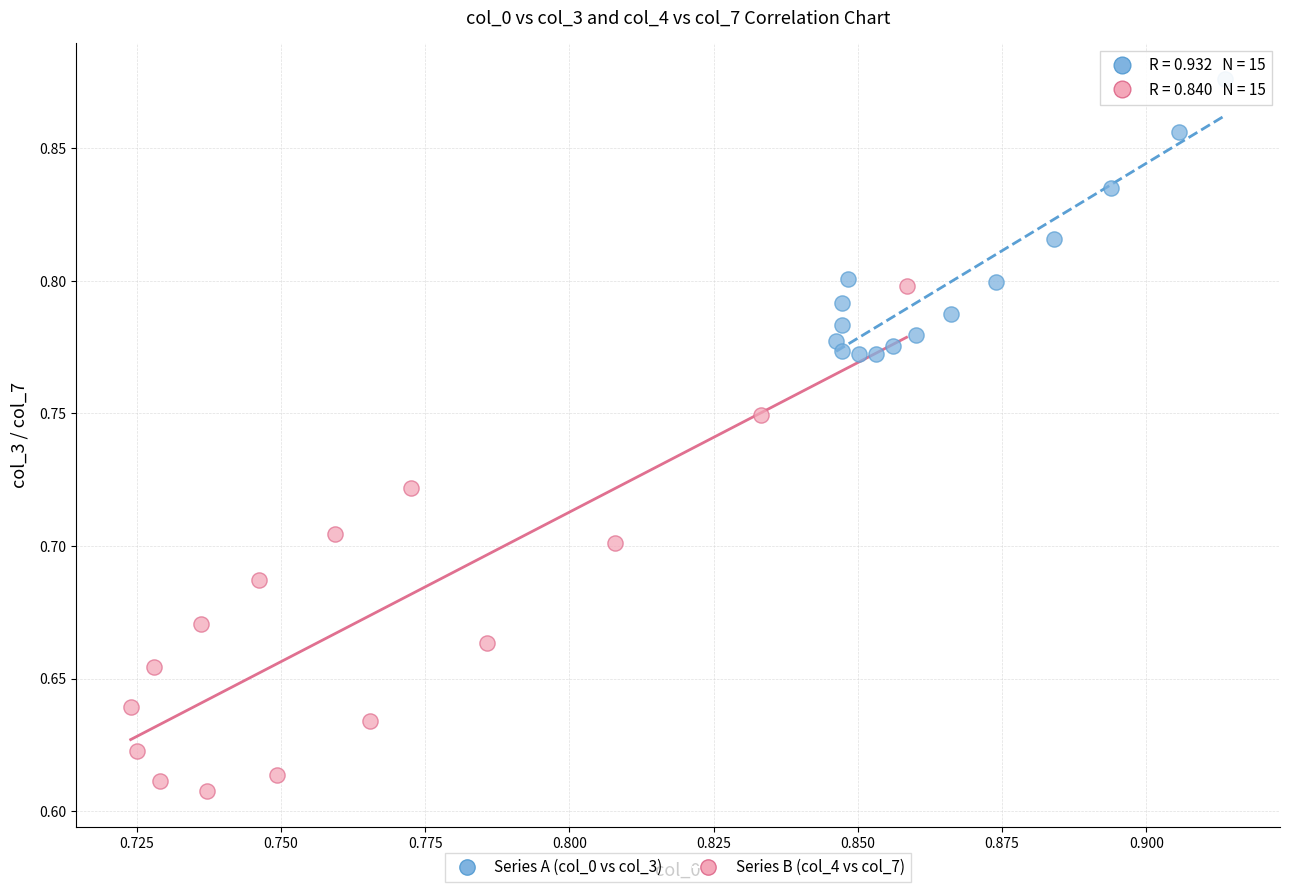

What are all the series names shown in the legend?

Series A (col_0 vs col_3), Series B (col_4 vs col_7)